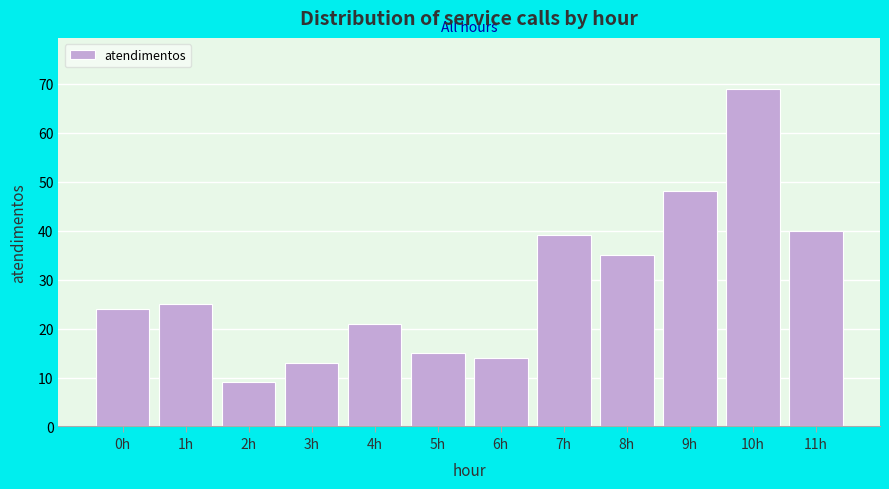

Reading right to left, extract all data points from this chart.

40	69	48	35	39	14	15	21	13	9	25	24